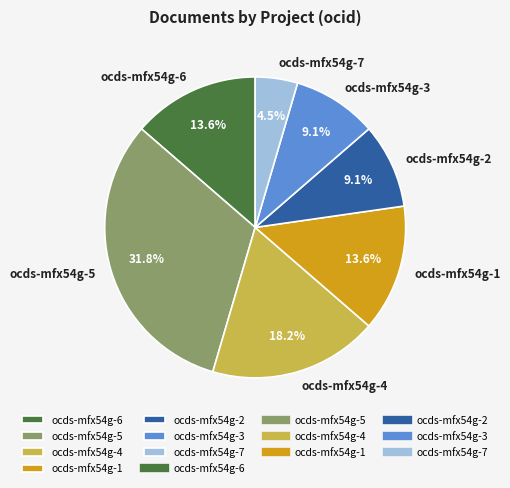

Combined, what portion of the pie is ocds-mfx54g-1 and ocds-mfx54g-2?

22.7%